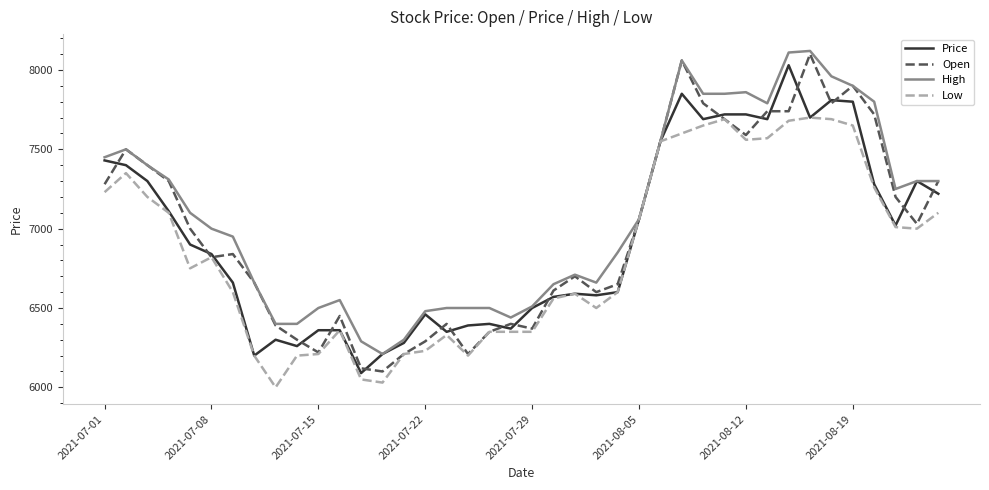

Does the chart have visible grid lines?

No